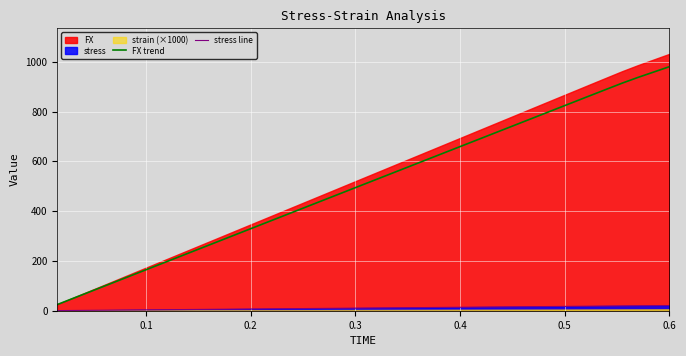

True or false: FX trend and stress line intersect in this chart.

False